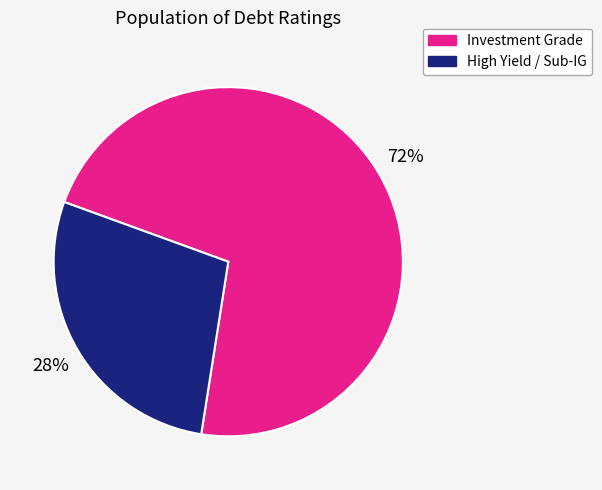

Is there a majority slice in this chart?

Yes